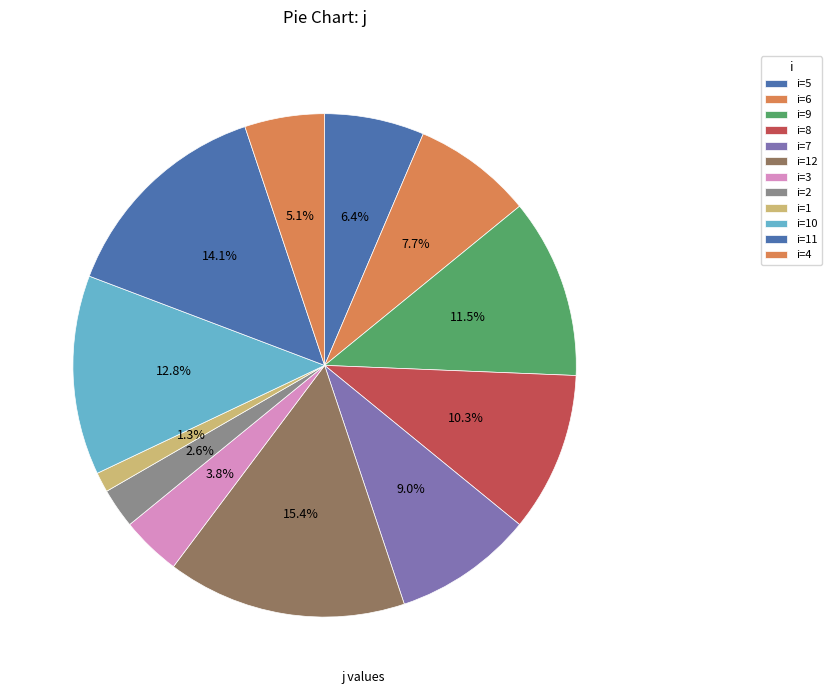

How many segments does this pie chart have?

12